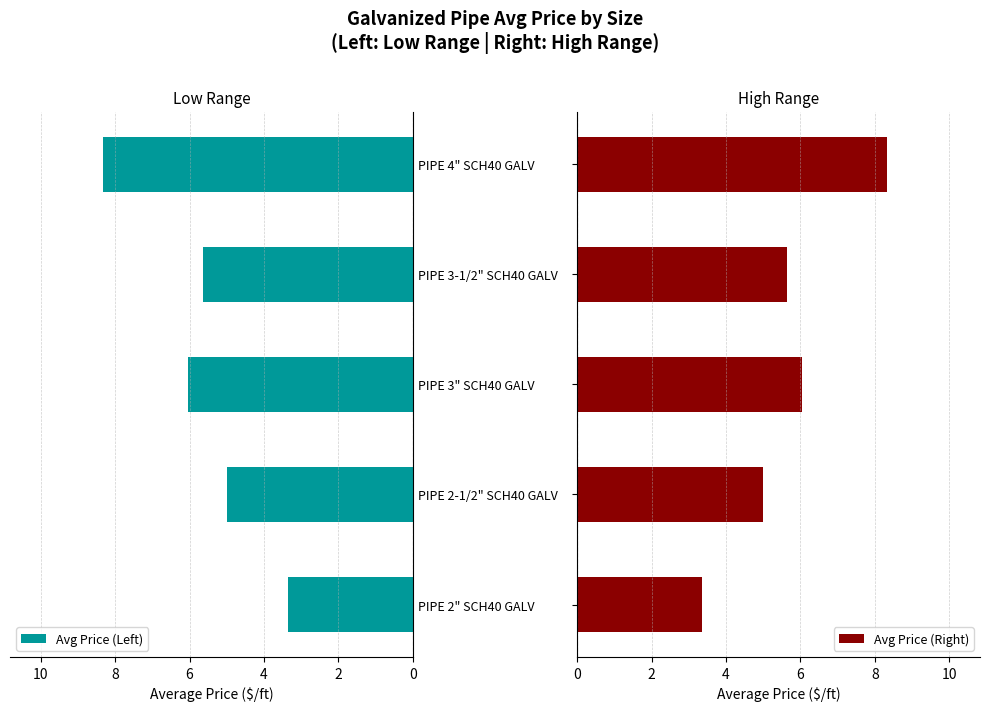

How many bars are there in each group?

2